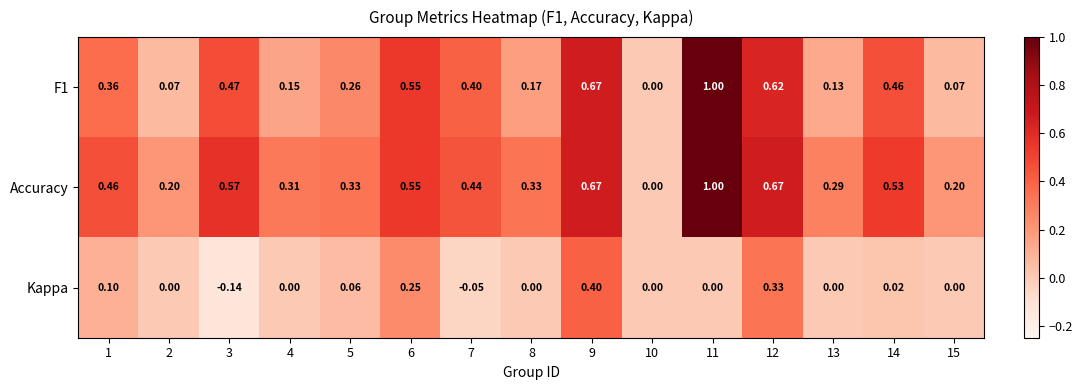

Between 4 and 10, which series saw the biggest shift?

Accuracy